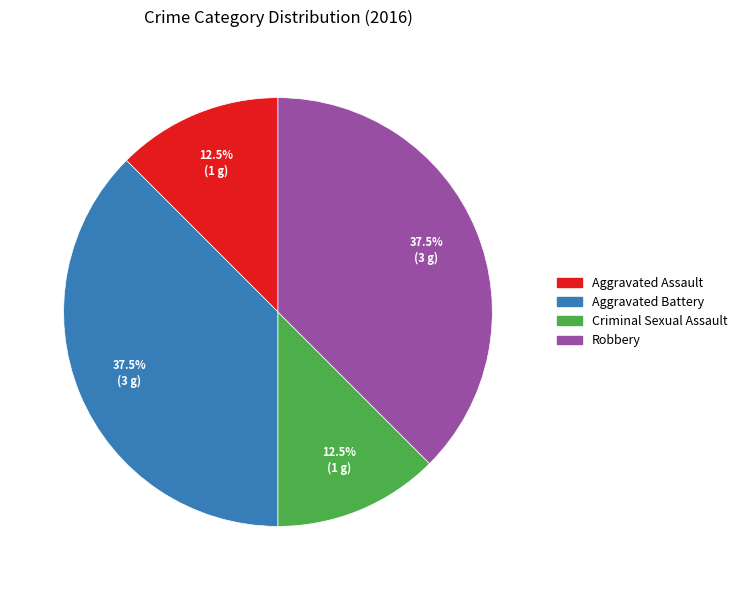

Is it true that Robbery is 23% of the pie?

False